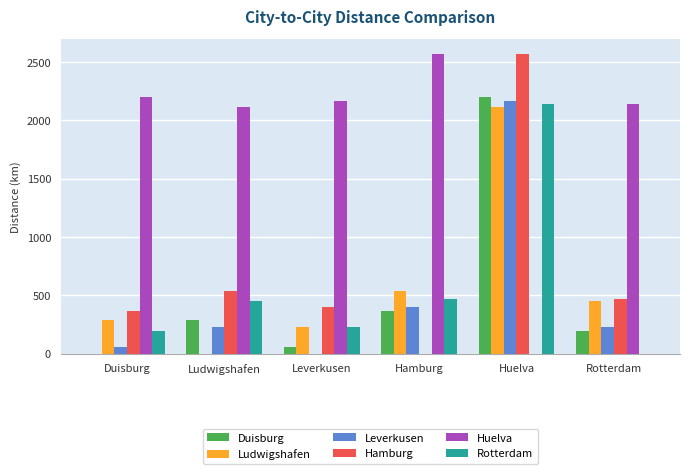

Which series has the largest total across all categories?

Huelva